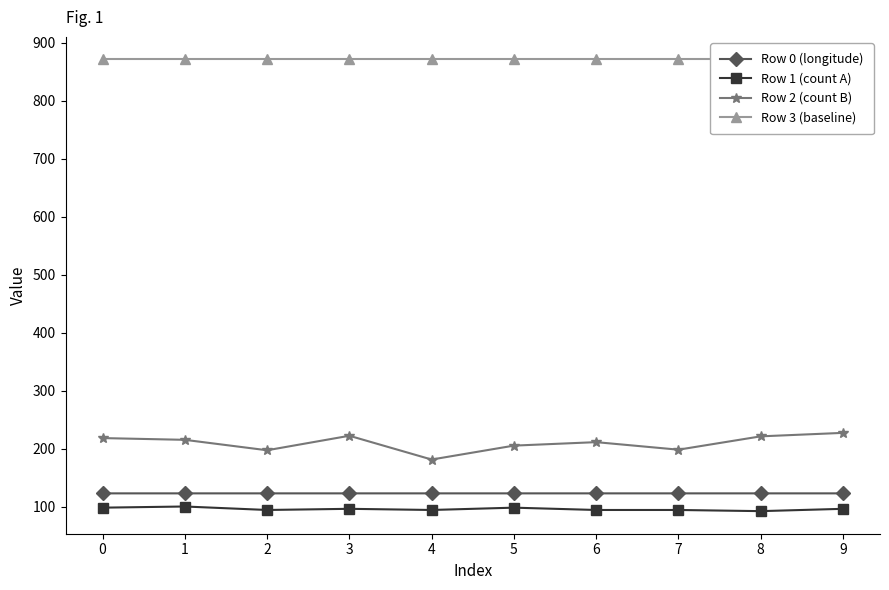

True or false: Row 3 (baseline) and Row 0 (longitude) cross at least once.

False